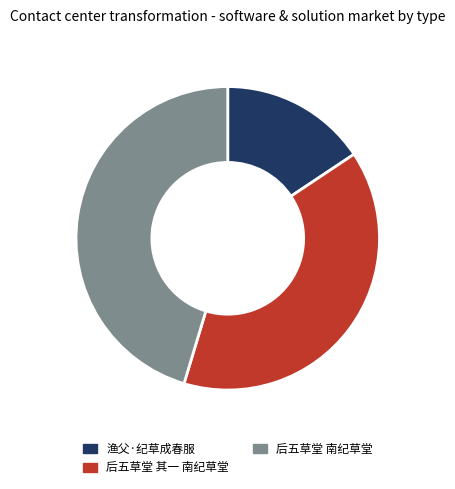

True or false: 后五草堂 南纪草堂 accounts for 45% of the total.

True